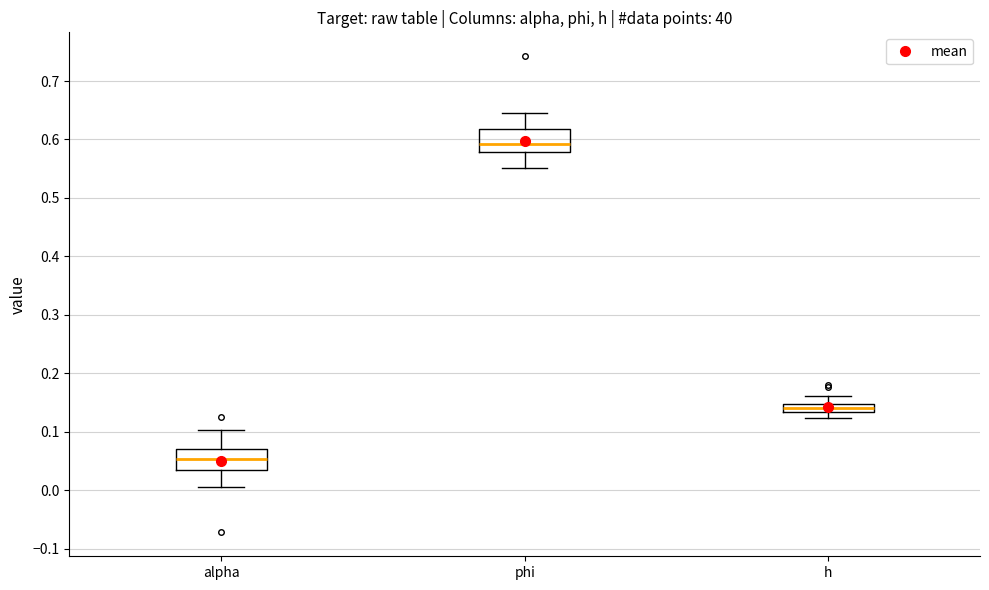

Where does the median line of the box for alpha sit on the y-axis? The values are not printed on the chart, so give them approximately, as read against the axis.

0.05